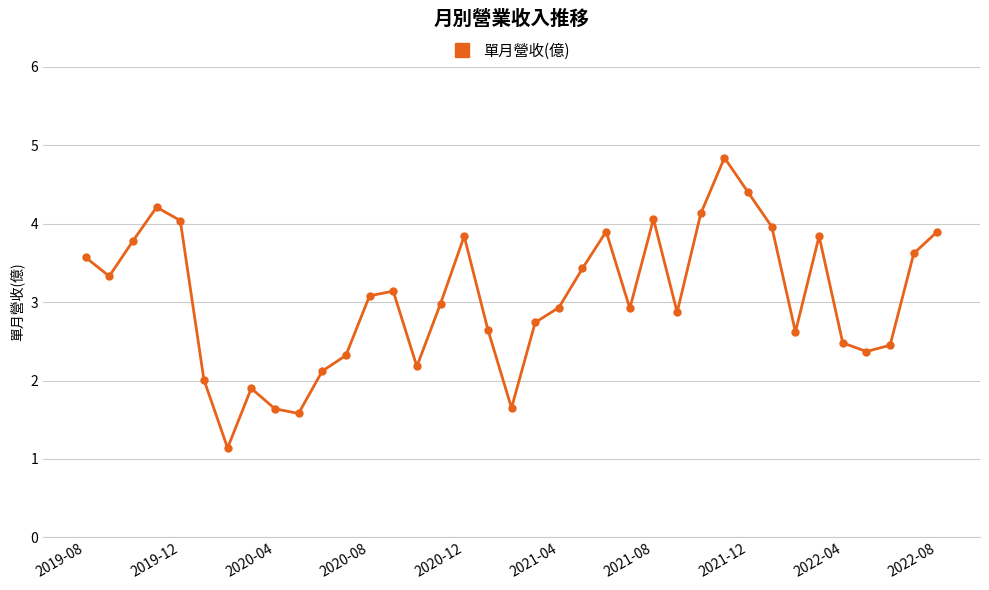

True or false: there are more than 2 points higher than both neighbors.

True